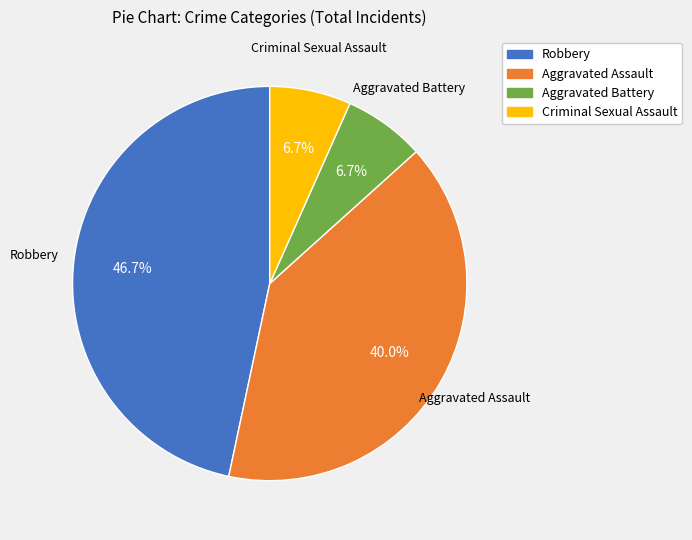

Is there any slice that represents more than half of the pie?

No